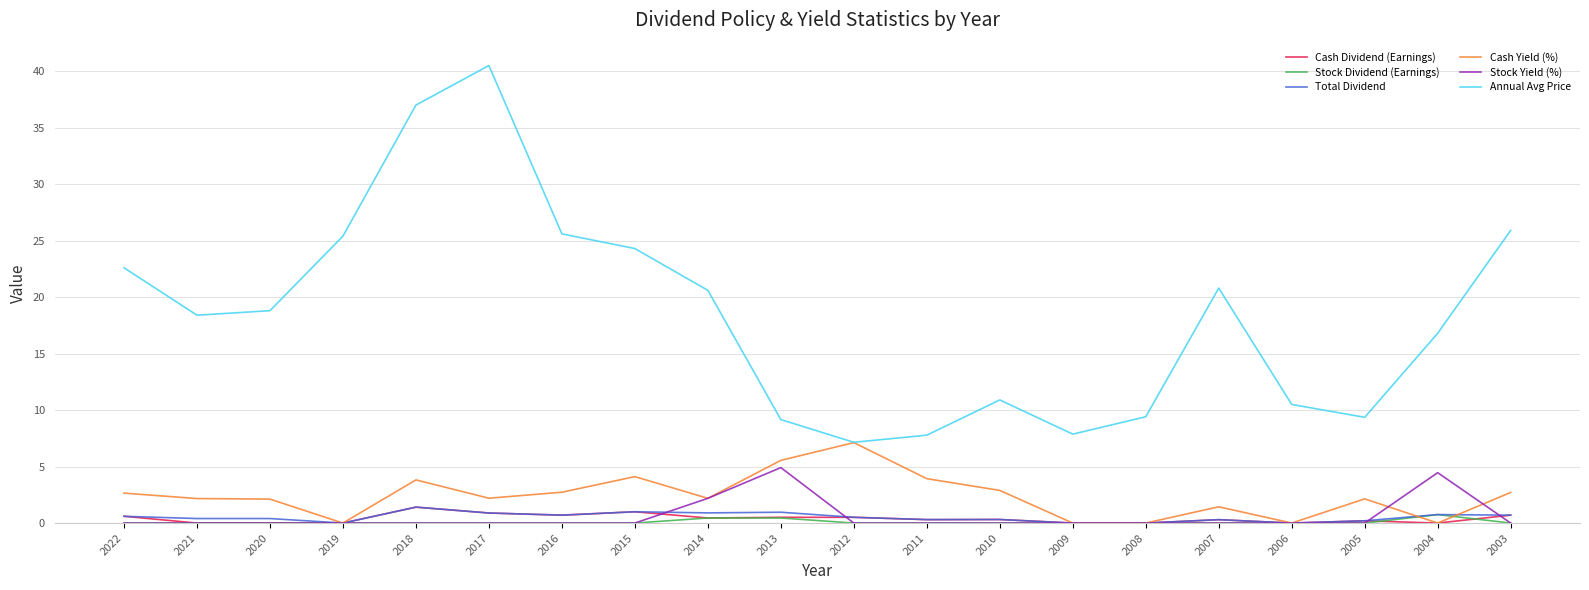

The value of Stock Yield (%) at 2015 is 0.0. True or false?

True